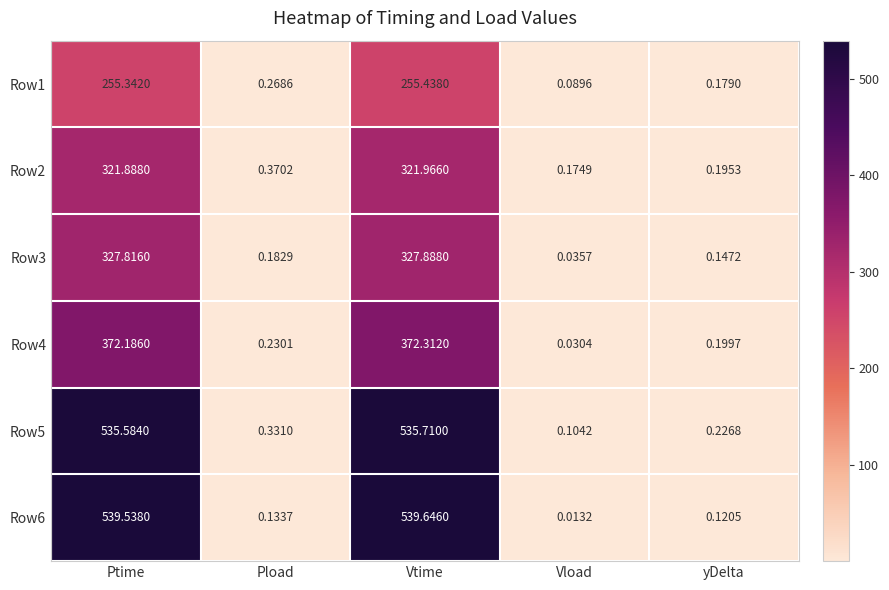

Rank the series at Pload from lowest to highest value.

Row6, Row3, Row4, Row1, Row5, Row2